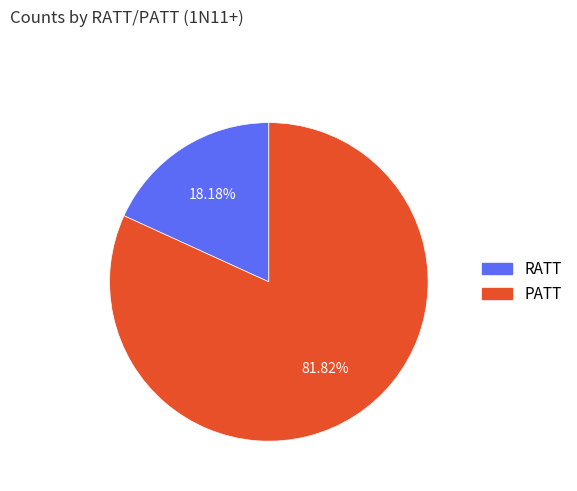

Which slice represents more than half of the pie?

PATT